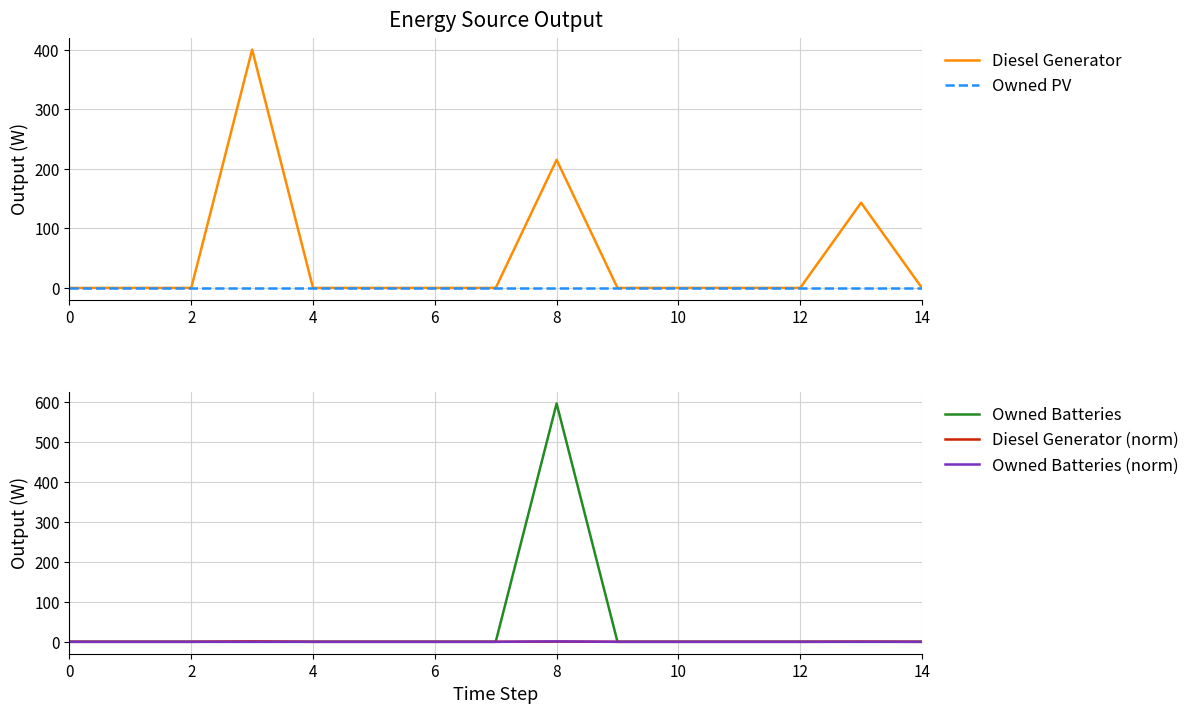

Which category has the highest value across all series?

8